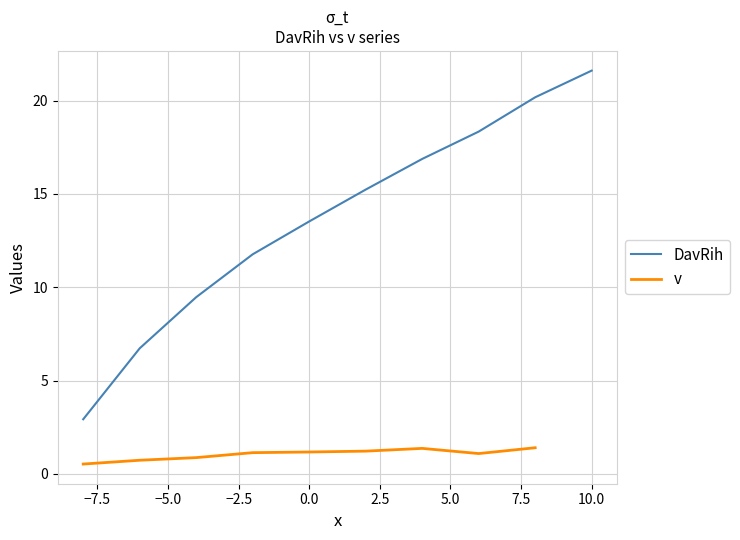

Is this an area chart (filled region under the line)?

No